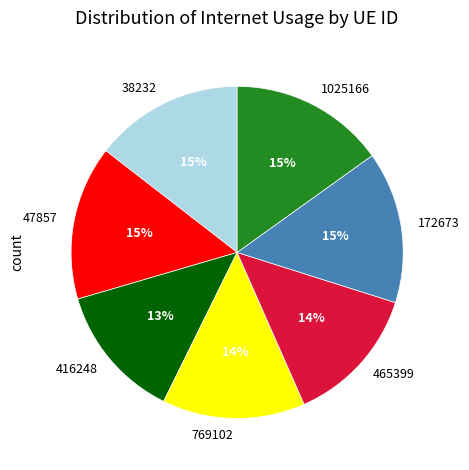

Count the number of slices in the pie.

7